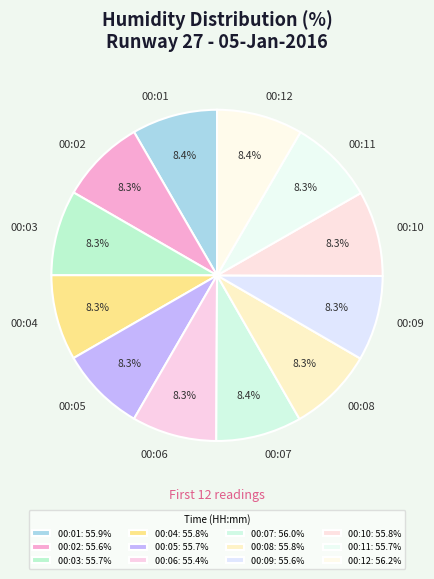

How many slices are in this pie chart?

12